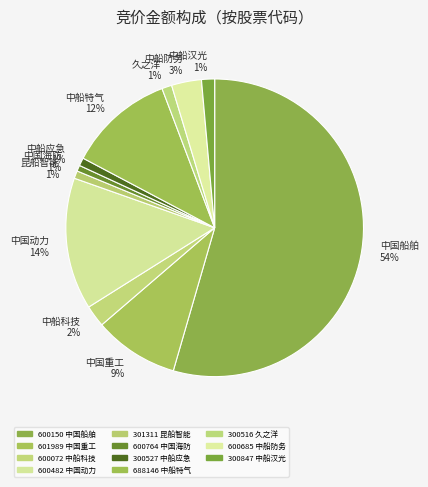

Which category has the biggest portion of the pie?

中国船舶 54%